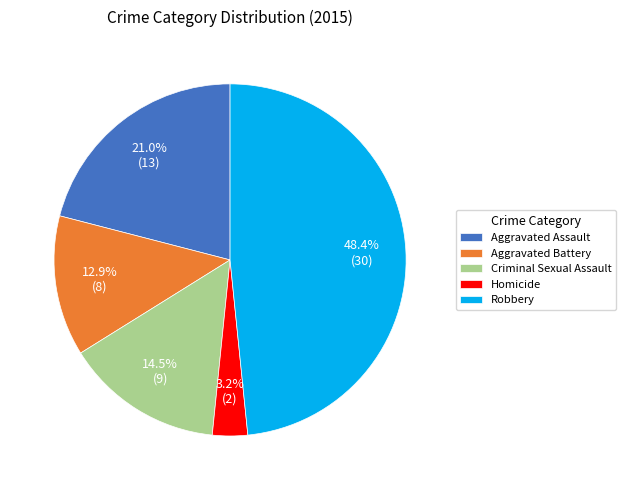

Between Aggravated Battery and Criminal Sexual Assault, which is larger?

Criminal Sexual Assault